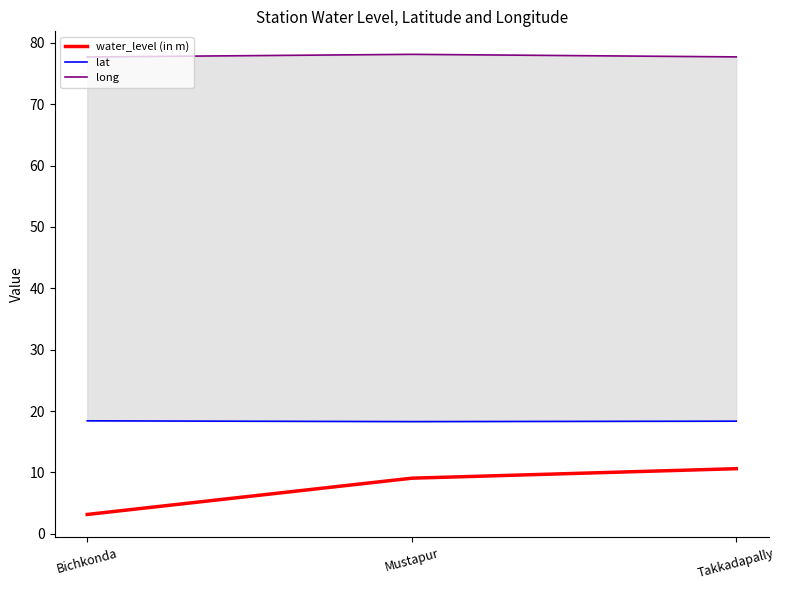

The value of lat at Mustapur is 10.7. True or false?

False